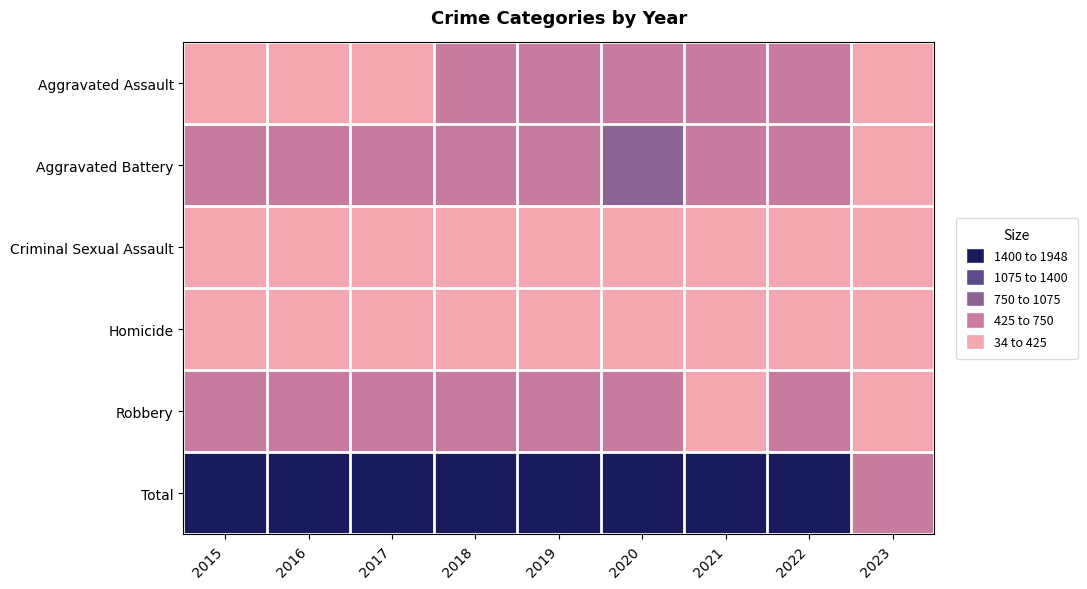

What is the difference between the highest and lowest values at 2018?

1613